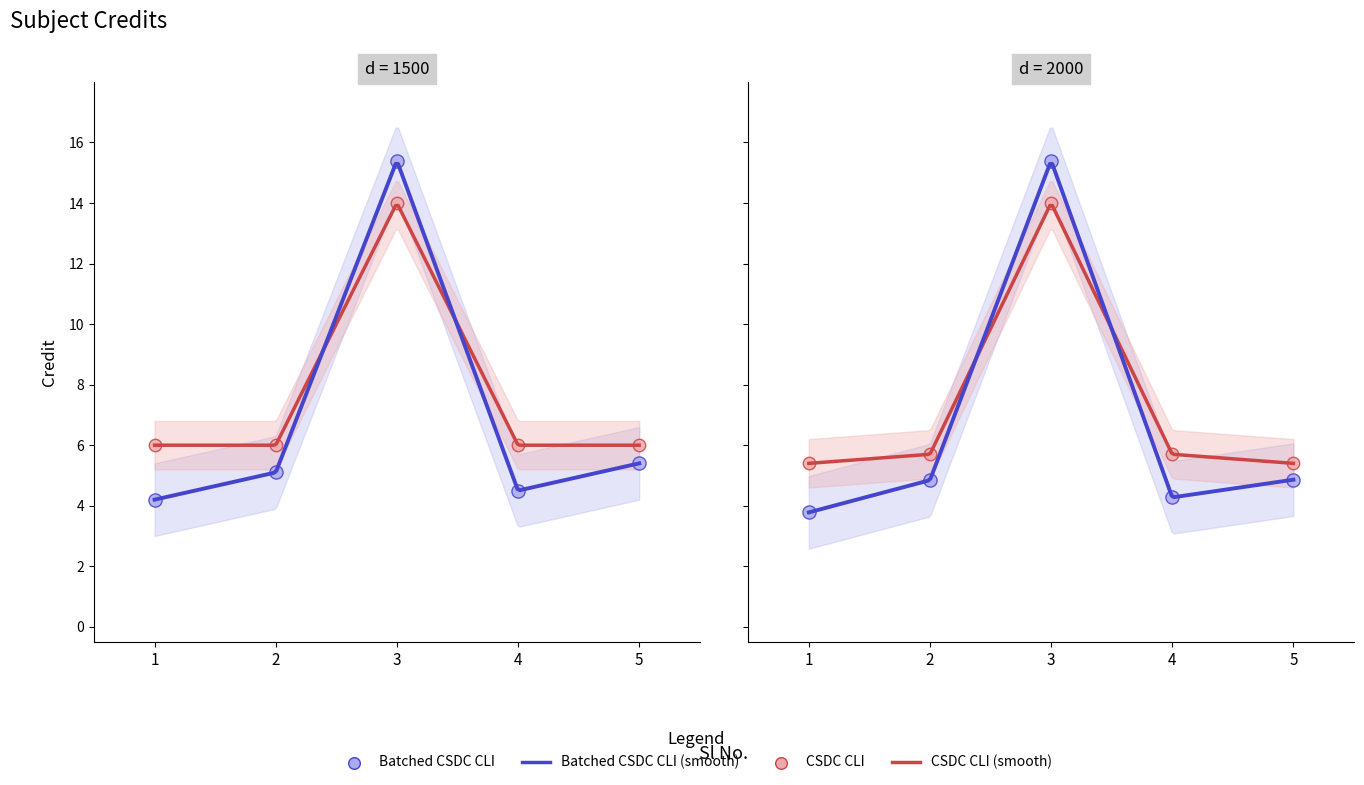

Approximately how many times larger is the value at 4 compared to 1?

1.0